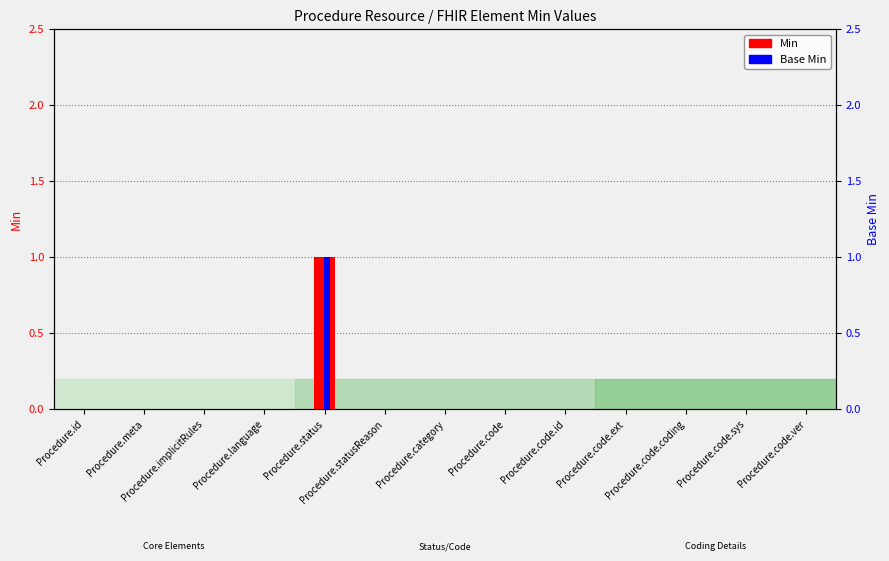

At which category is the sum across all series the highest?

Procedure.status